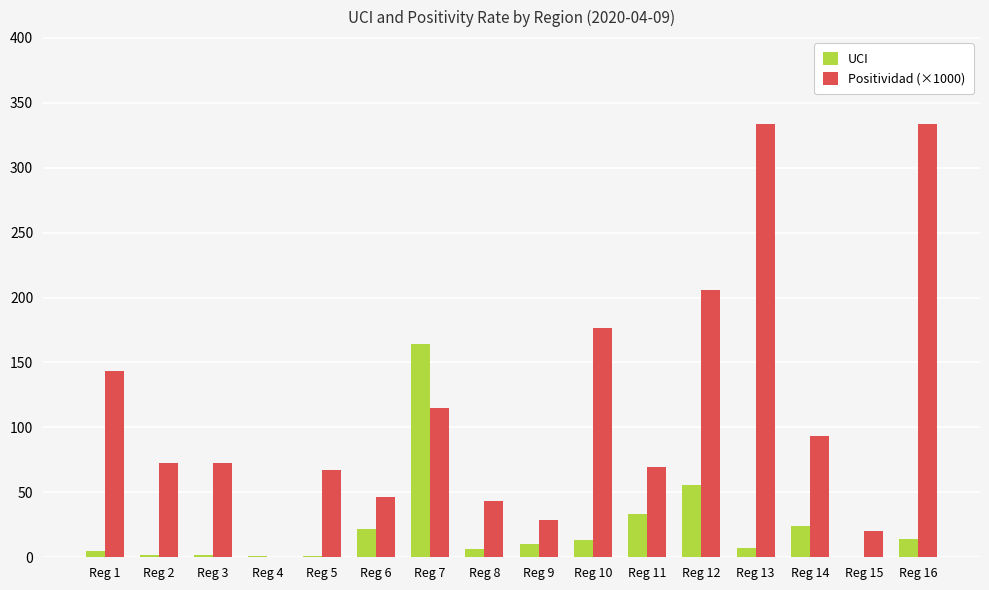

The Positividad (×1000) series shows 67.3 at Reg 5. True or false?

True